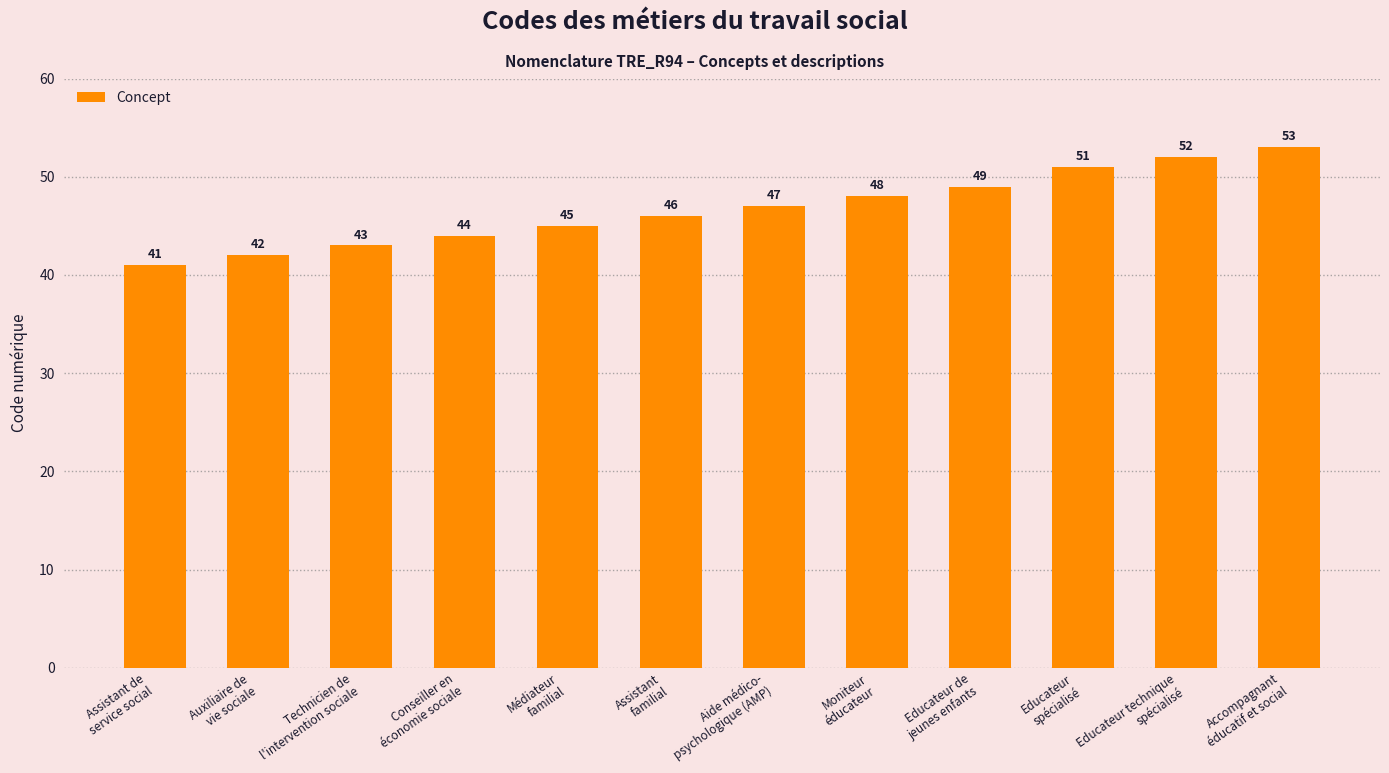

Read the value at Educateur de
jeunes enfants, to the nearest 10.

50